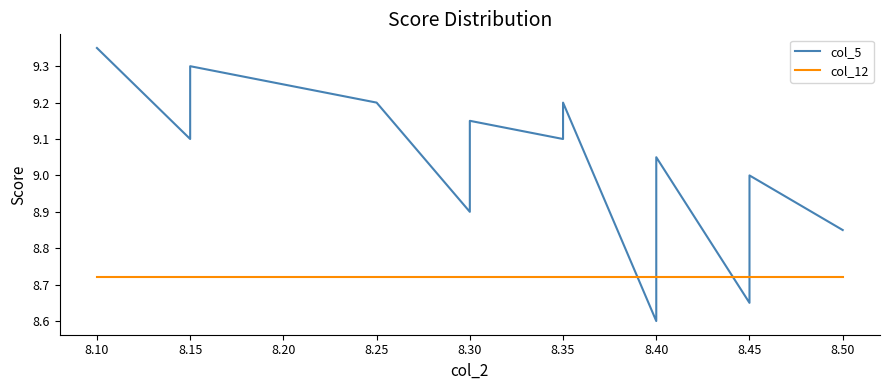

How many values in the col_5 series are below 9?

5